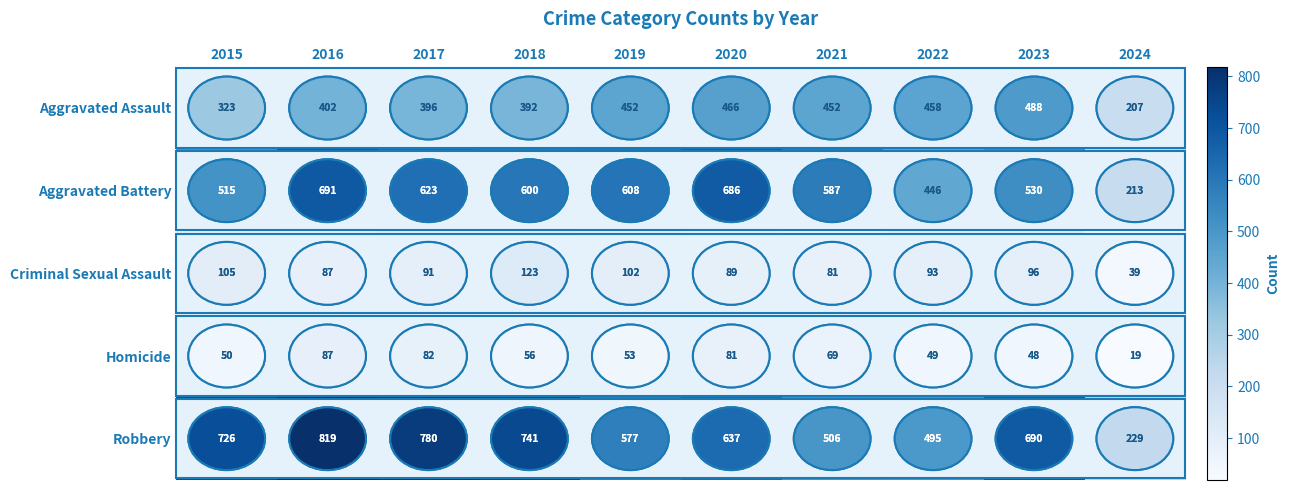

At how many categories does at least one series exceed 787?

1